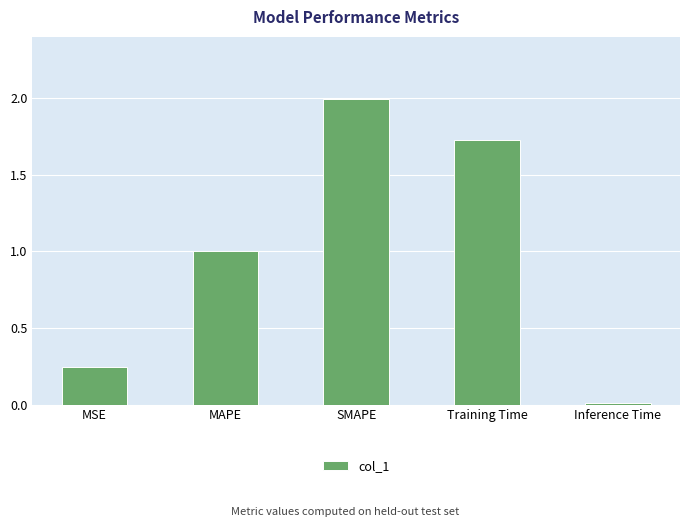

What is the change in value from MSE to SMAPE?

+1.8